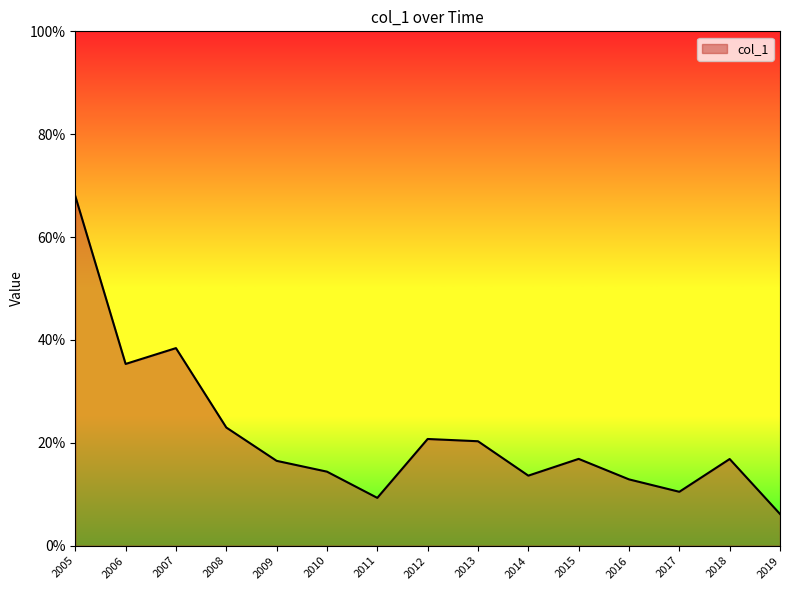

What is the difference between the maximum and second lowest values?

0.6